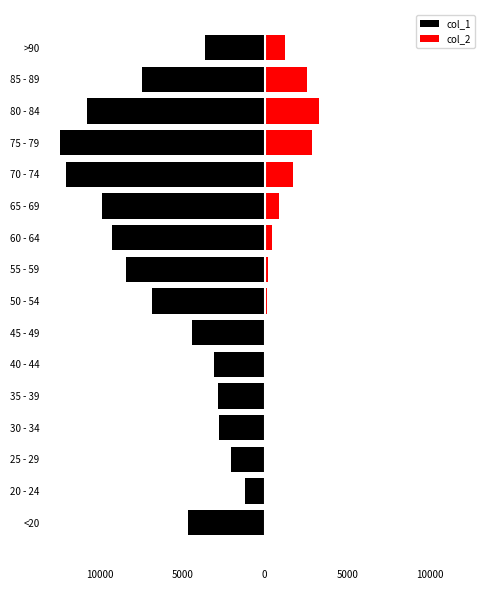

What is the average value of the col_2 series?

834